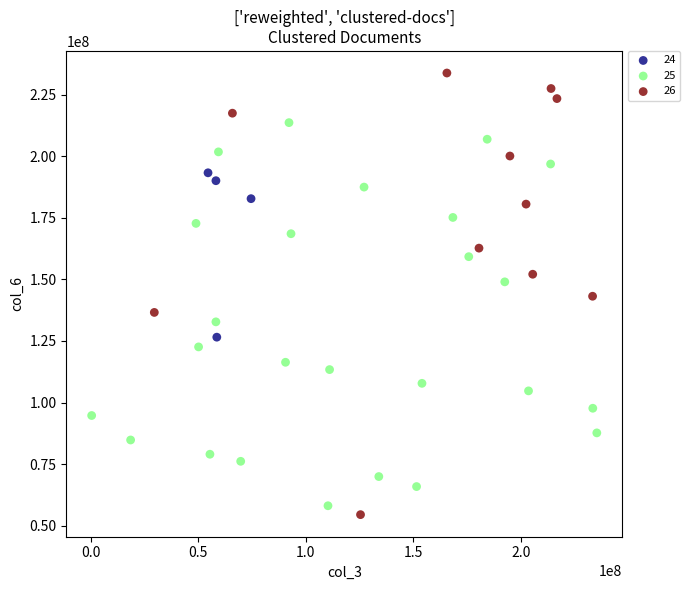

Which series has the largest Y range (max minus min)?

26